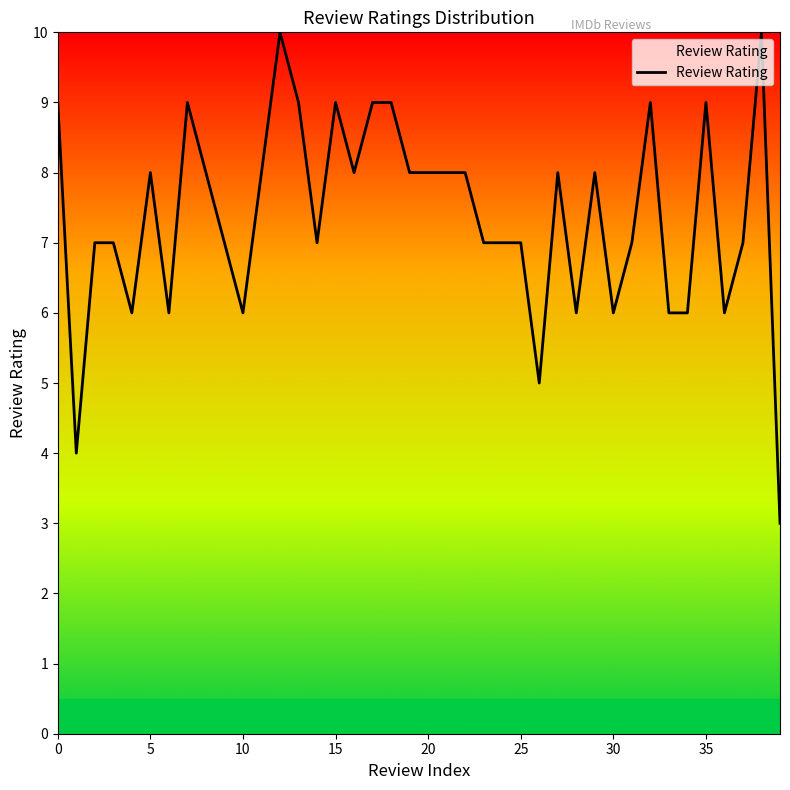

What is the difference between the maximum and minimum values?

7